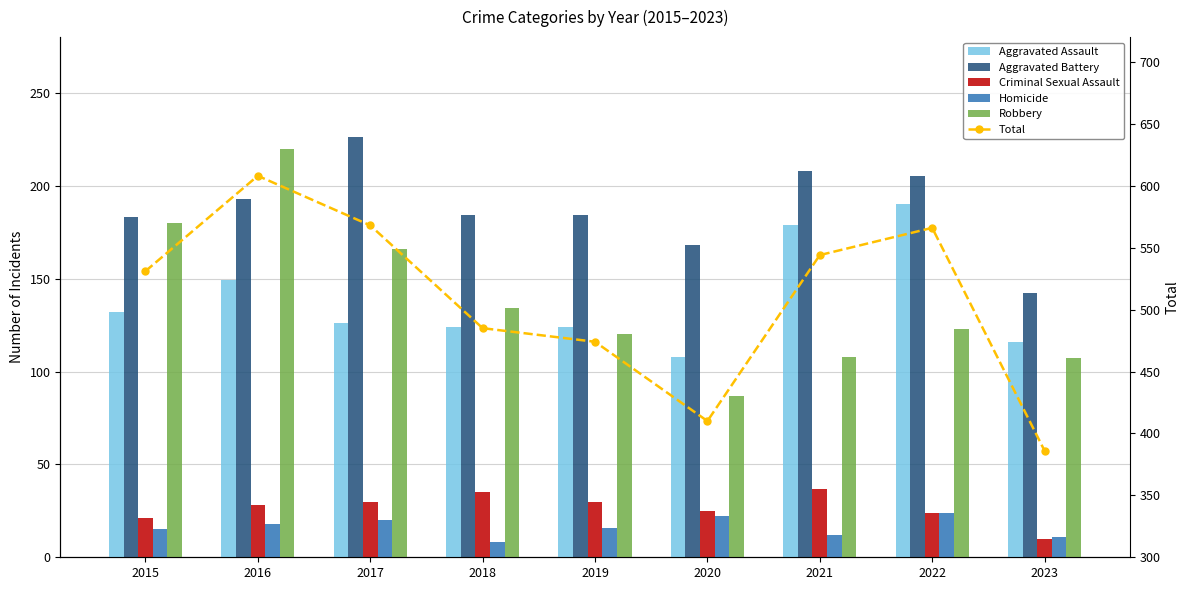

Reading left to right, extract all data points from this chart.

Aggravated Assault: 132	149	126	124	124	108	179	190	116
Aggravated Battery: 183	193	226	184	184	168	208	205	142
Criminal Sexual Assault: 21	28	30	35	30	25	37	24	10
Homicide: 15	18	20	8	16	22	12	24	11
Robbery: 180	220	166	134	120	87	108	123	107
Total: 531	608	568	485	474	410	544	566	386